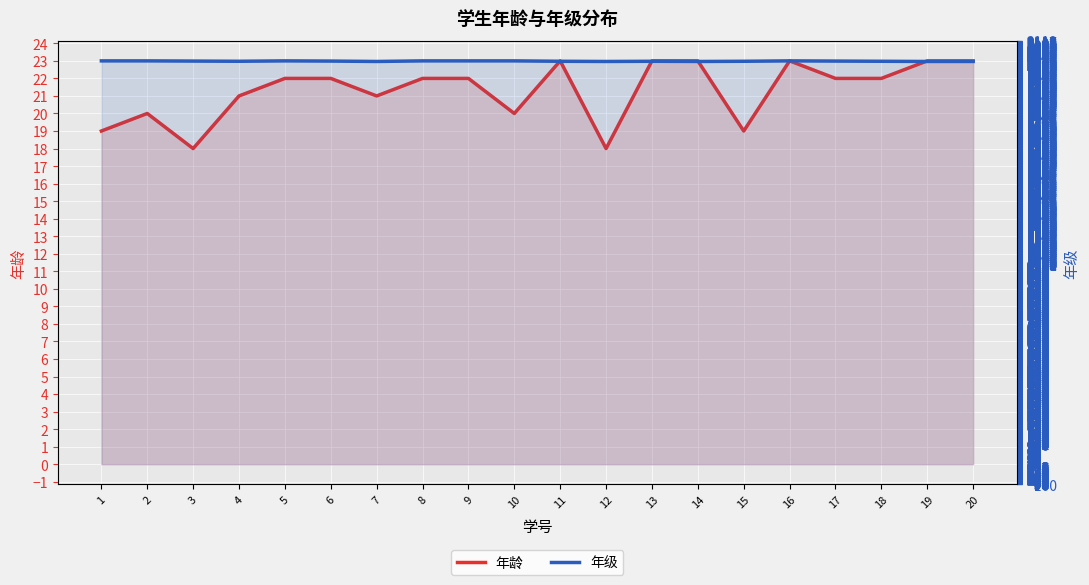

In 年龄, how many points are higher than both neighbors (excluding endpoints)?

3